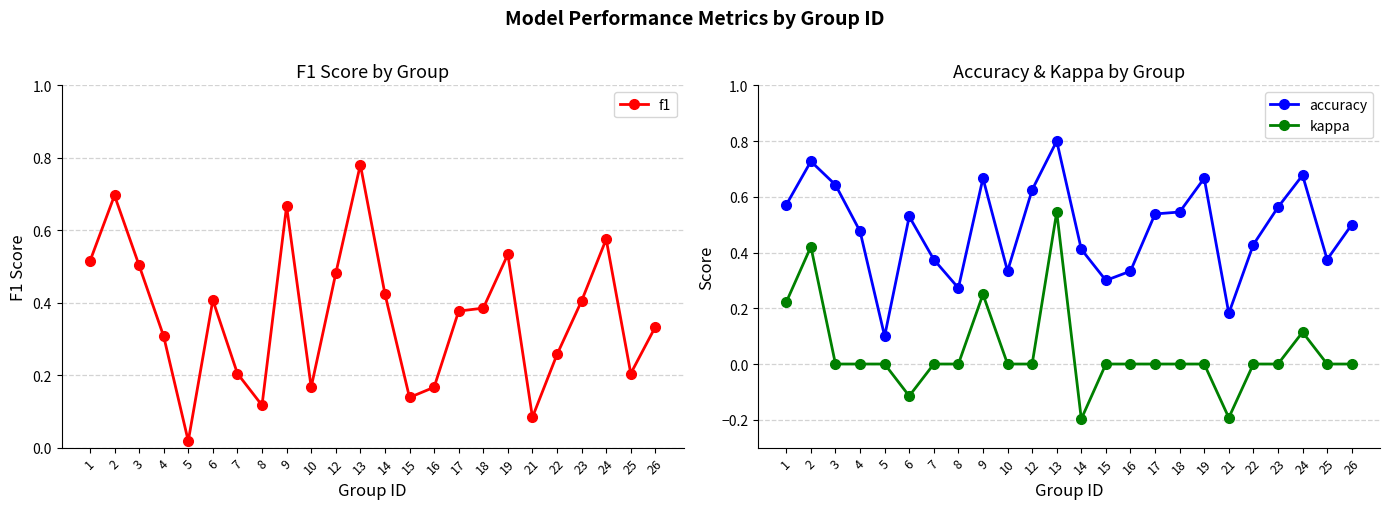

Reading left to right, list all the values displayed in this chart.

f1: 1=0.5	2=0.7	3=0.5	4=0.3	5=0.0	6=0.4	7=0.2	8=0.1	9=0.7	10=0.2	12=0.5	13=0.8	14=0.4	15=0.1	16=0.2	17=0.4	18=0.4	19=0.5	21=0.1	22=0.3	23=0.4	24=0.6	25=0.2	26=0.3
accuracy: 1=0.6	2=0.7	3=0.6	4=0.5	5=0.1	6=0.5	7=0.4	8=0.3	9=0.7	10=0.3	12=0.6	13=0.8	14=0.4	15=0.3	16=0.3	17=0.5	18=0.5	19=0.7	21=0.2	22=0.4	23=0.6	24=0.7	25=0.4	26=0.5
kappa: 1=0.2	2=0.4	3=0.0	4=0.0	5=0.0	6=-0.1	7=0.0	8=0.0	9=0.2	10=0.0	12=0.0	13=0.5	14=-0.2	15=0.0	16=0.0	17=0.0	18=0.0	19=0.0	21=-0.2	22=0.0	23=0.0	24=0.1	25=0.0	26=0.0